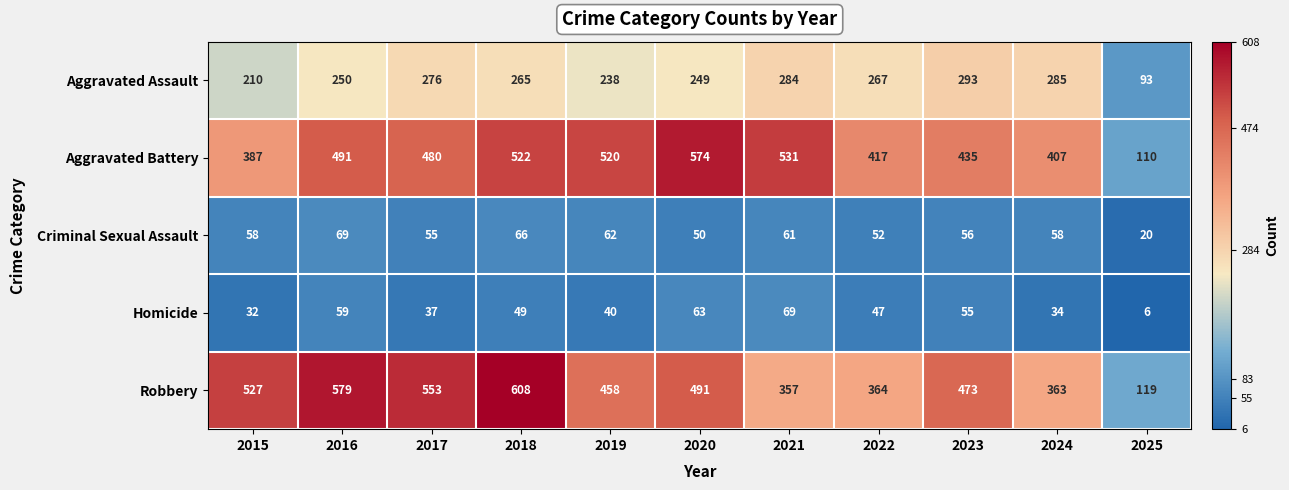

What is the difference between the second highest and second lowest values in the Homicide series?

31